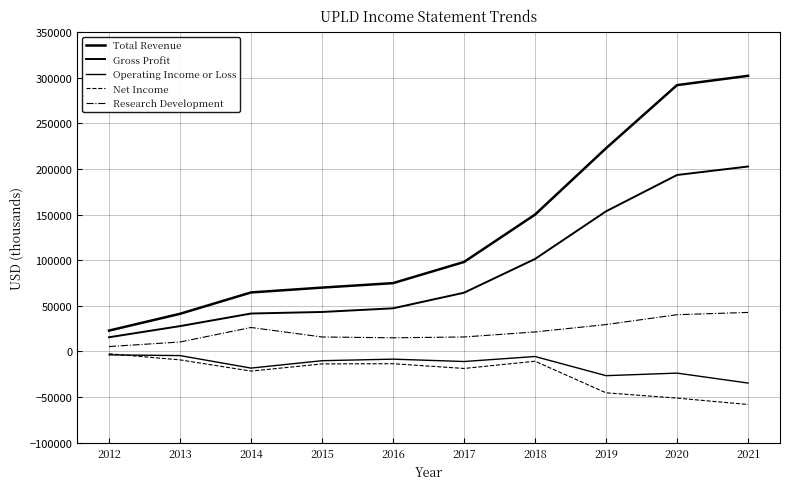

What is the total value across all series at 2017?

148300